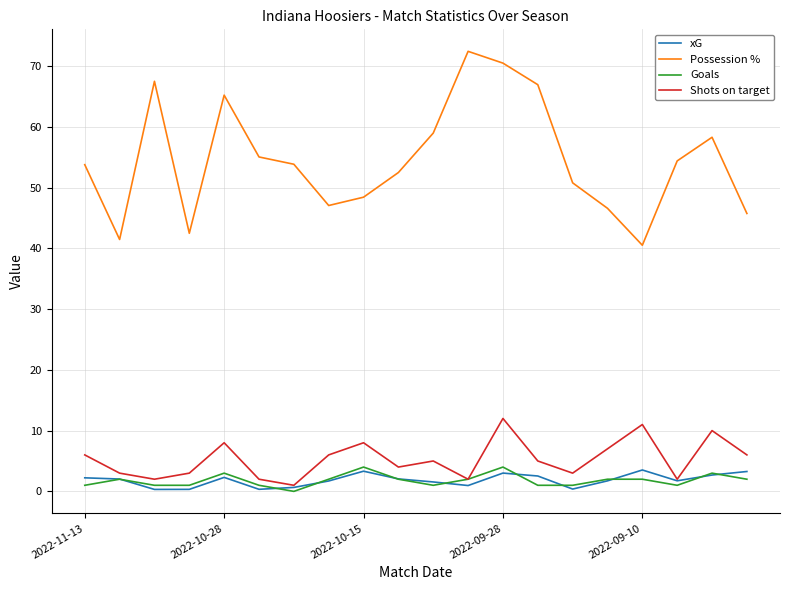

Which series has the largest range (max minus min)?

Possession %